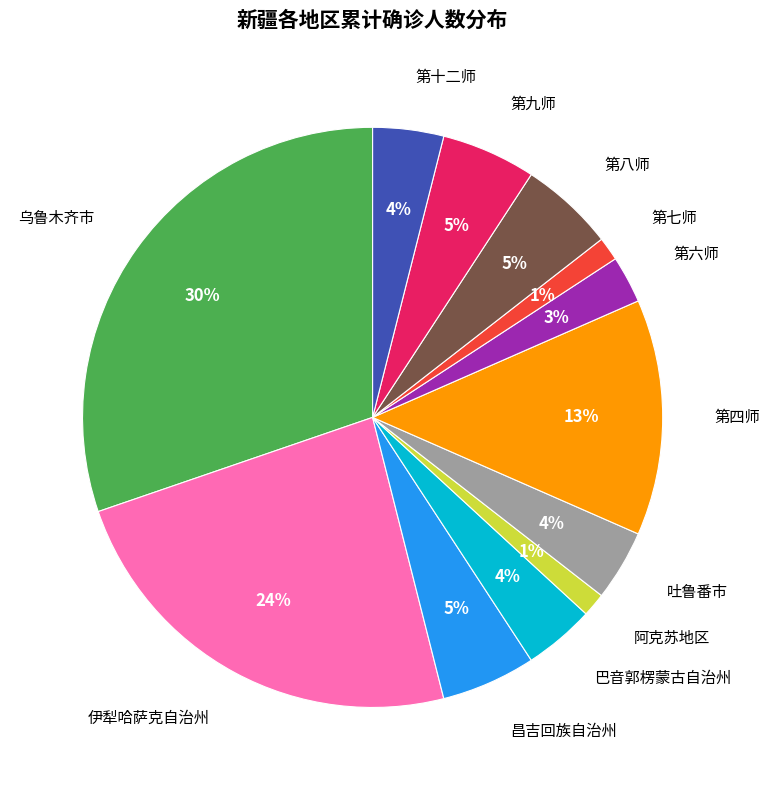

To the nearest percent, what is the average slice percentage?

8%